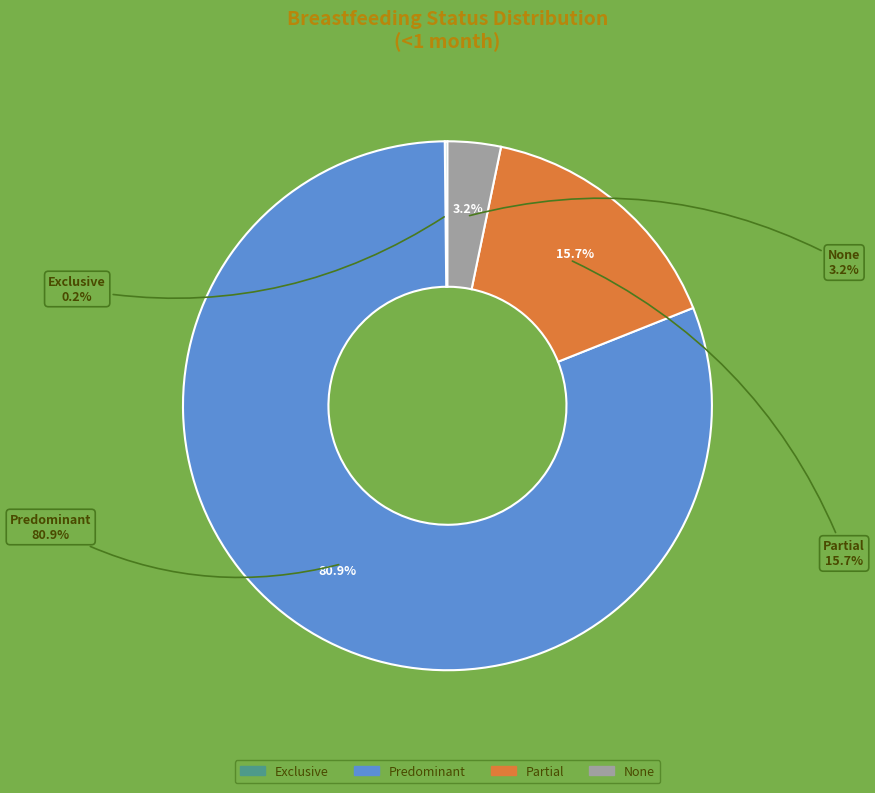

Between None and Partial, which is larger?

Partial